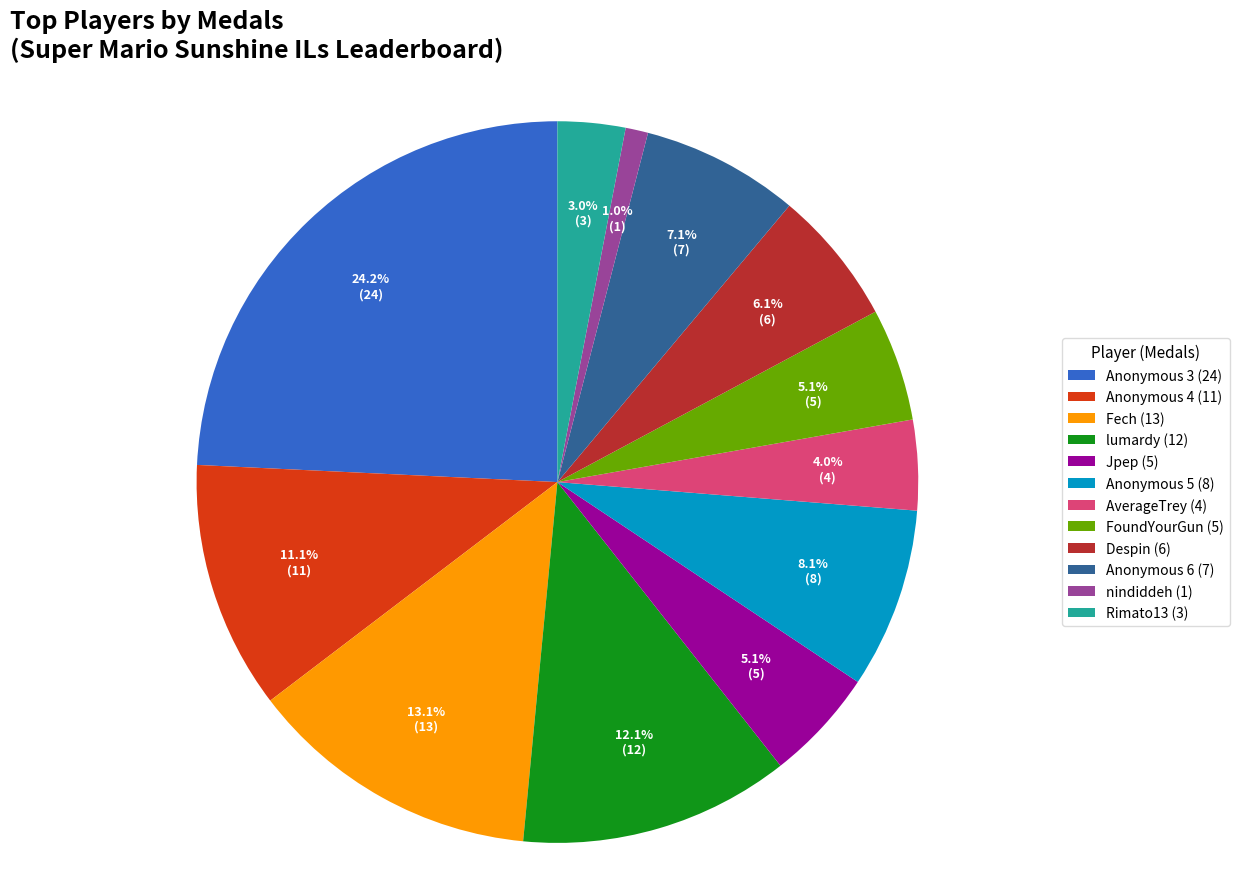

Which slice is the smallest?

nindiddeh